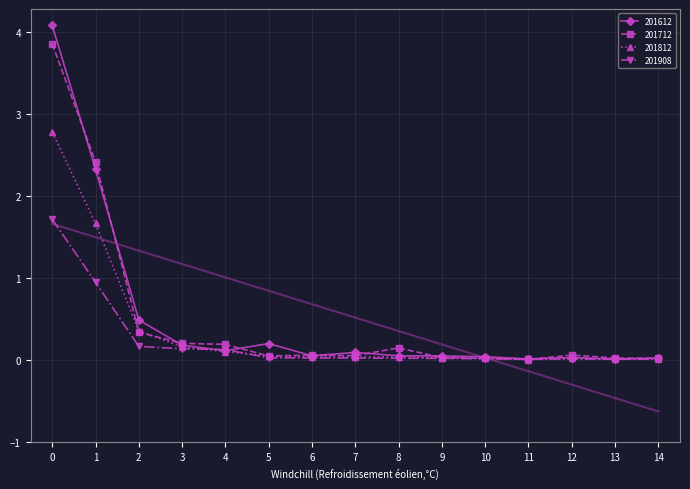

How many data points does each series have?

15